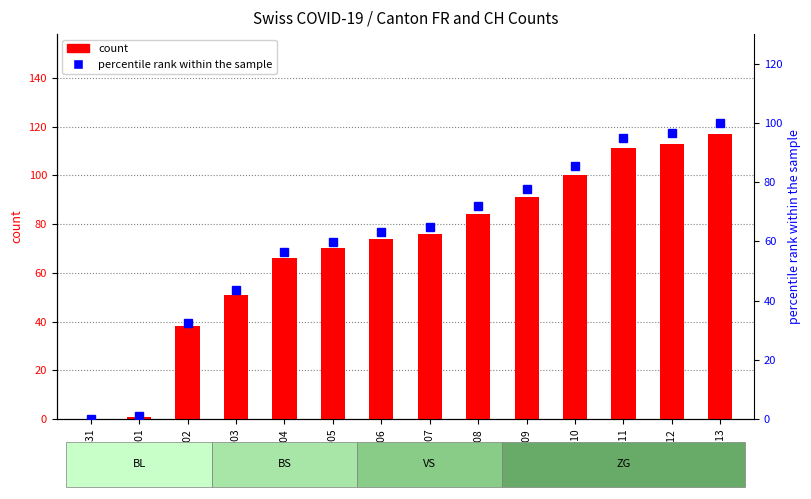

Which series changed the most between 2020-06-09 and 2020-06-11?

count